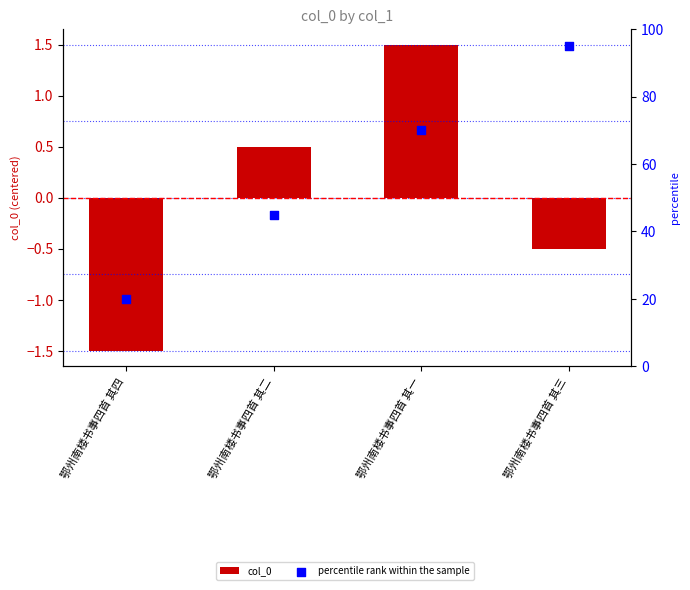

Is the value of percentile rank within the sample at 鄂州南楼书事四首 其四 greater than the value of col_0 at 鄂州南楼书事四首 其四?

Yes